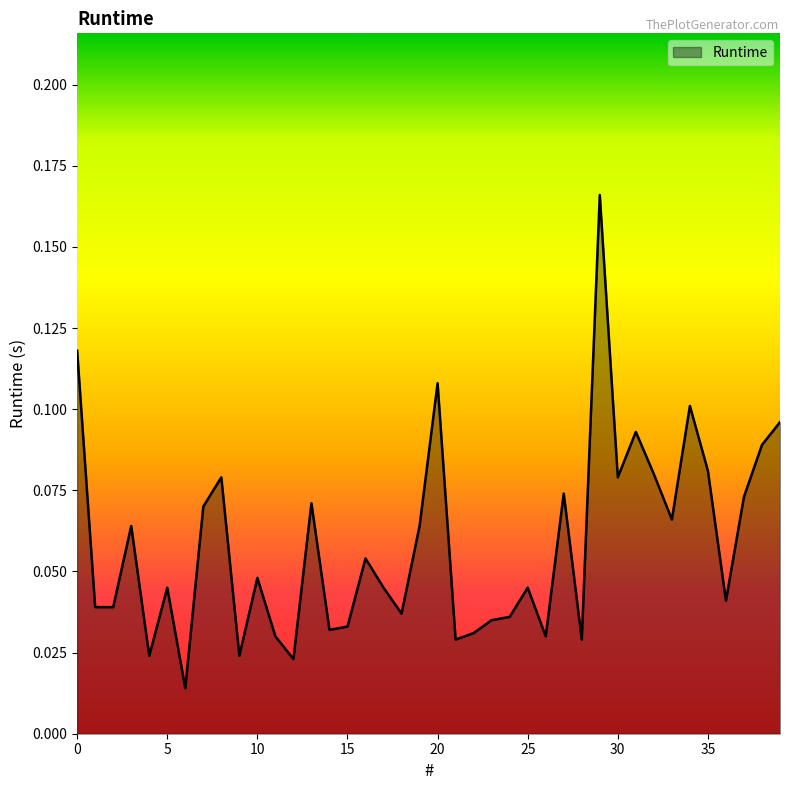

How many lines are shown in the chart?

1